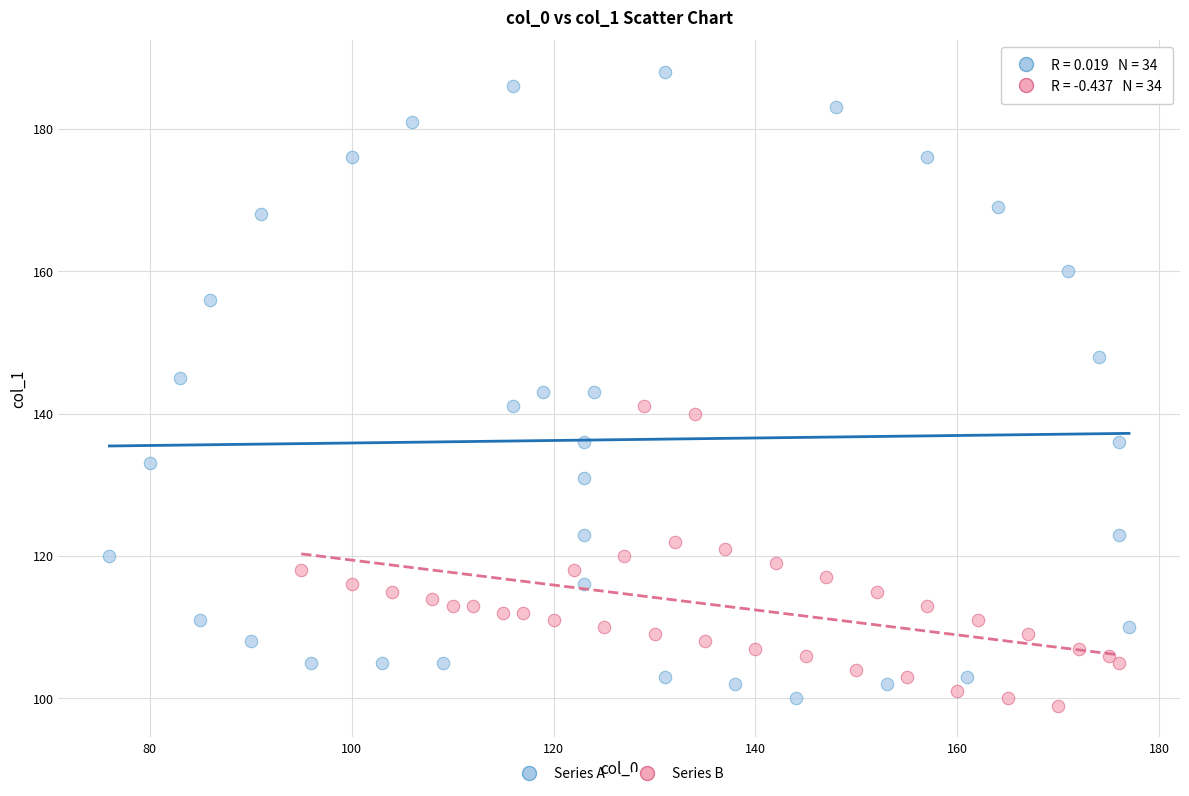

Which series has the widest spread of Y values?

Series A